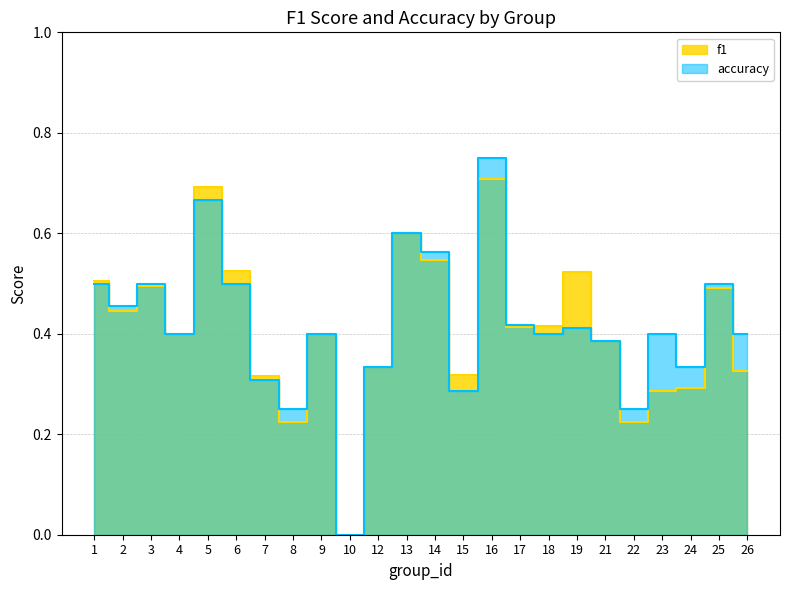

What is the difference between the maximum and minimum values in the accuracy series?

0.8